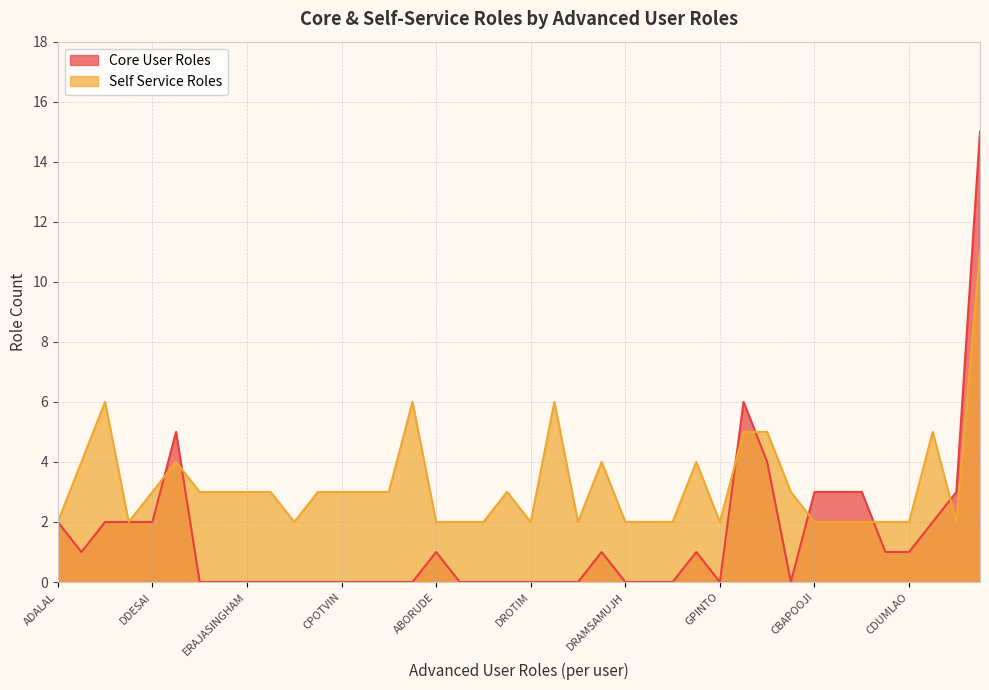

Does the chart display data point markers on the line(s)?

No